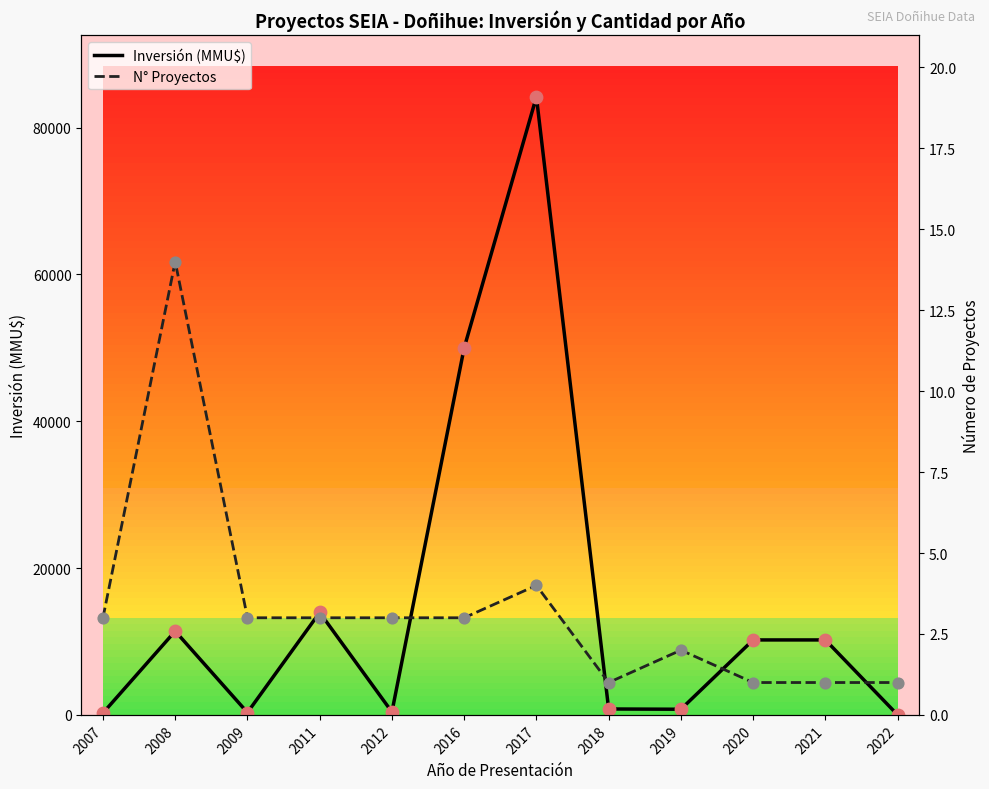

Is the value of N° Proyectos at 2007 greater than the value of Inversión (MMU$) at 2019?

No